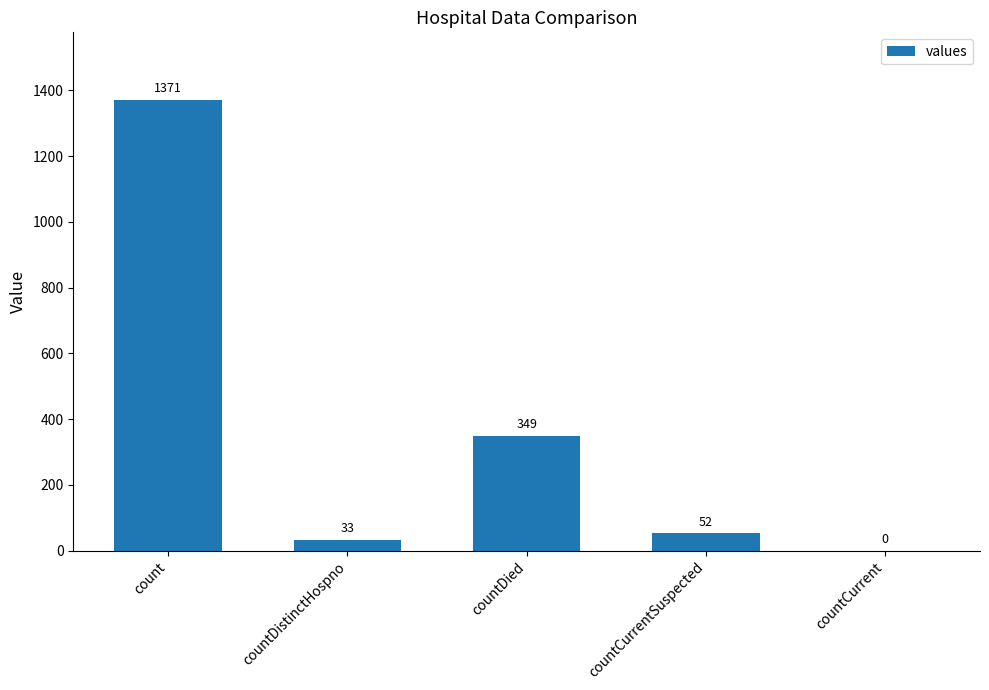

What is the sum of the values at count and countDistinctHospno?

1404